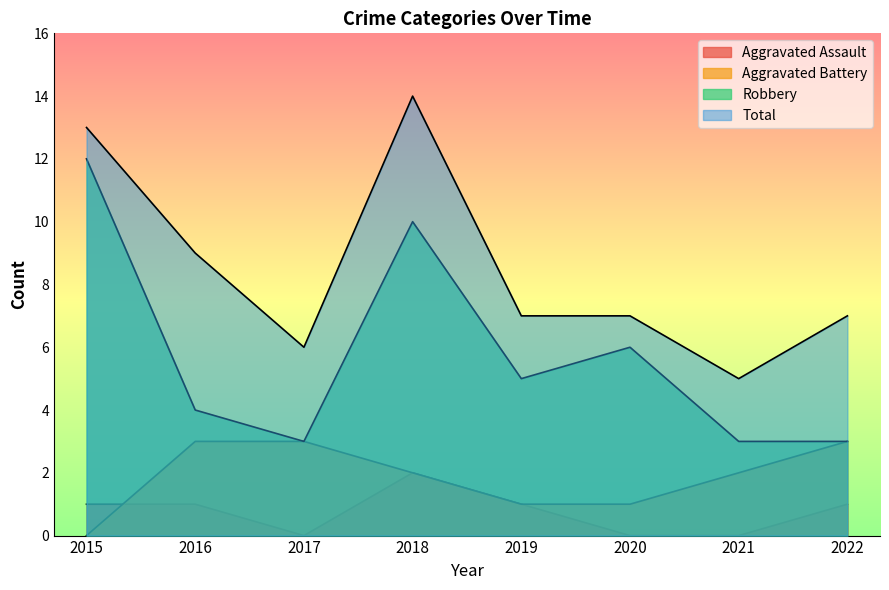

Where is Robbery nearest to the value 7?

2020